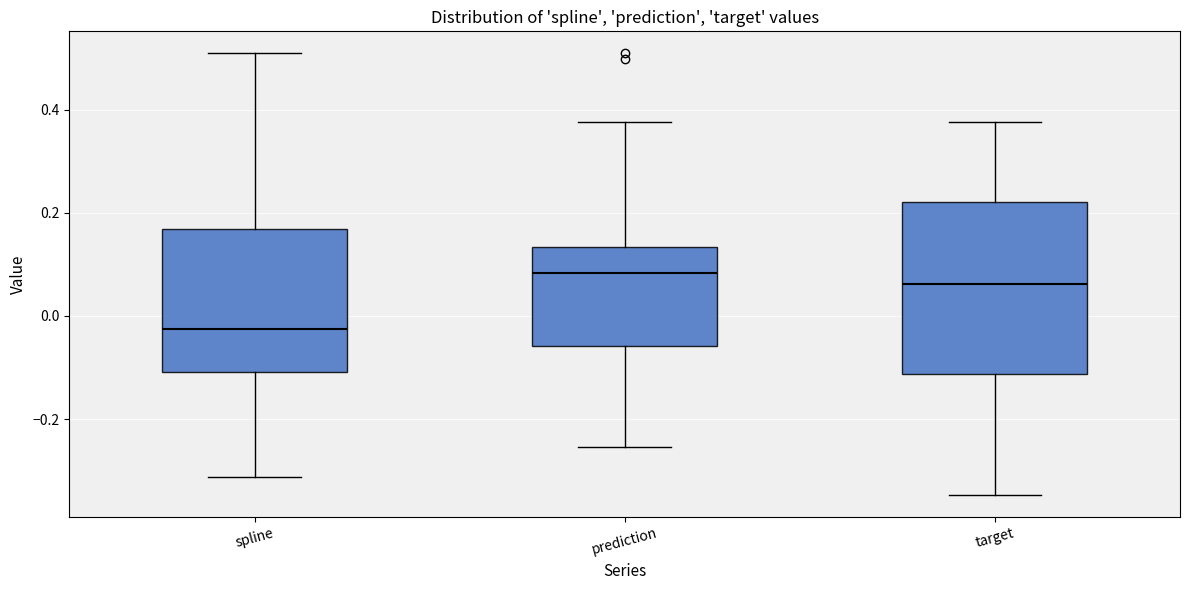

Reading left to right, transcribe this box plot: for each box, give where its median line is, the range the box spans, and where its two whiskers end, as read against the y-axis. The values are not printed on the chart, so give them approximately, as read against the axis.

spline: median -0.02, box -0.10 to 0.16, whiskers -0.32 to 0.50
prediction: median 0.08, box -0.06 to 0.14, whiskers -0.26 to 0.38
target: median 0.06, box -0.12 to 0.22, whiskers -0.34 to 0.38